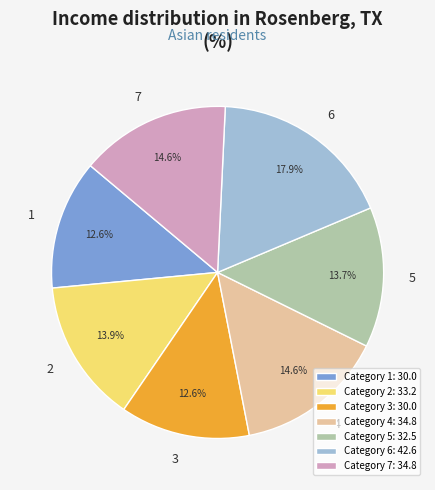

Is it true that 1 is 13% of the pie?

True